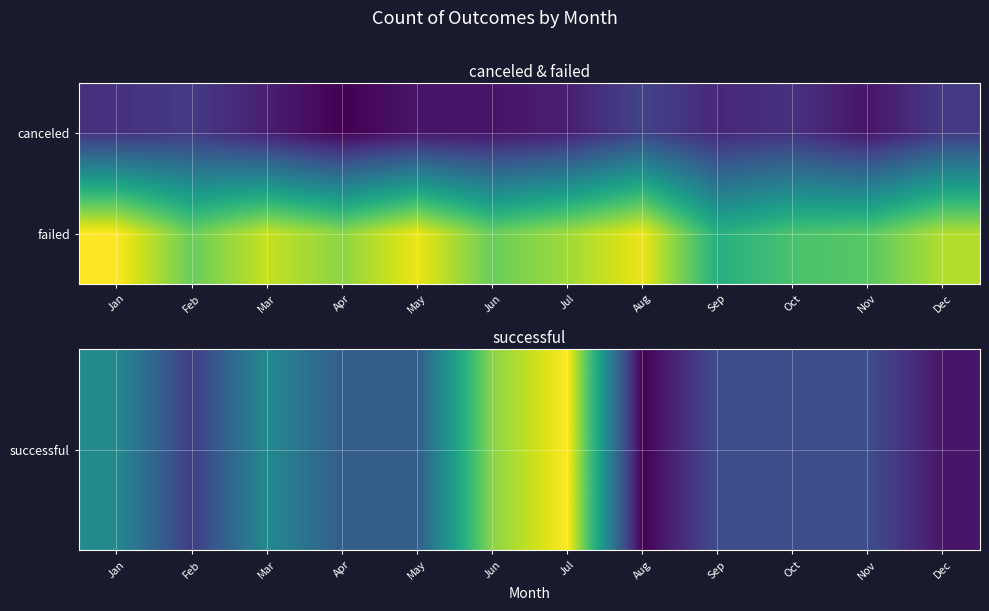

What is the difference between the highest and lowest values at Mar?

16